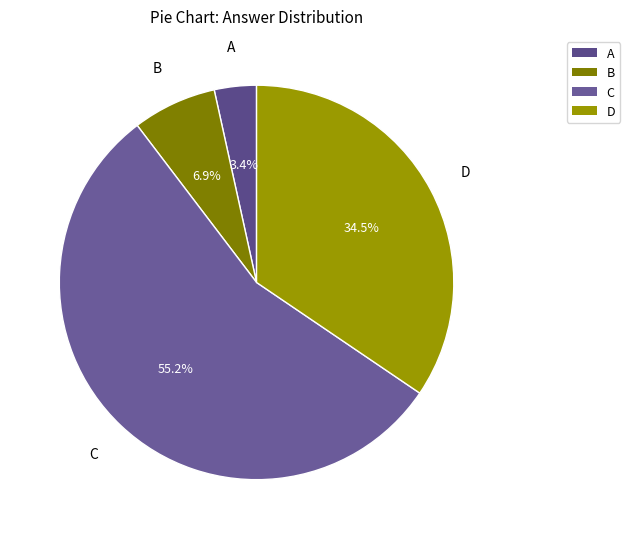

Is there any slice that represents more than half of the pie?

Yes